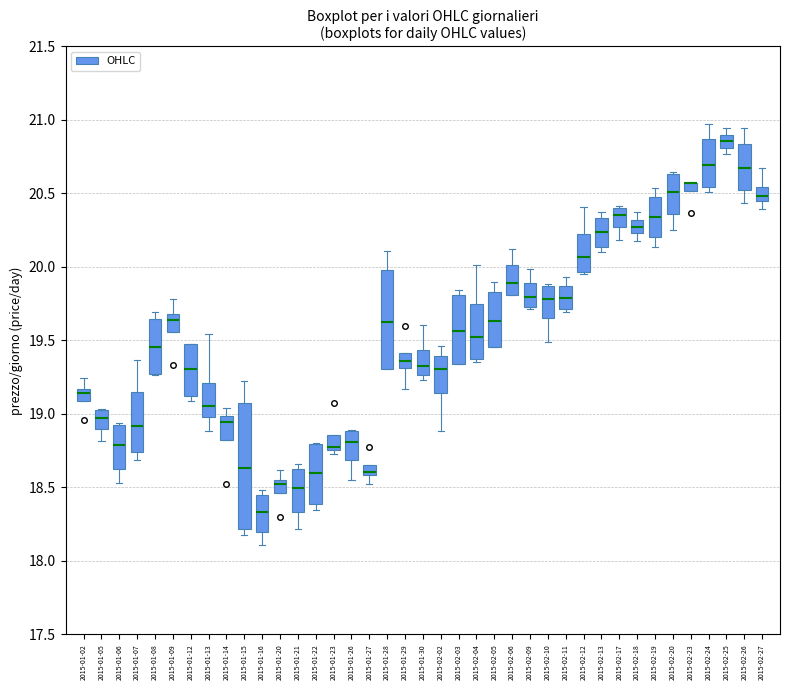

Where is the upper edge of the box for 2015-02-24 on the y-axis? The values are not printed on the chart, so give them approximately, as read against the axis.

20.85